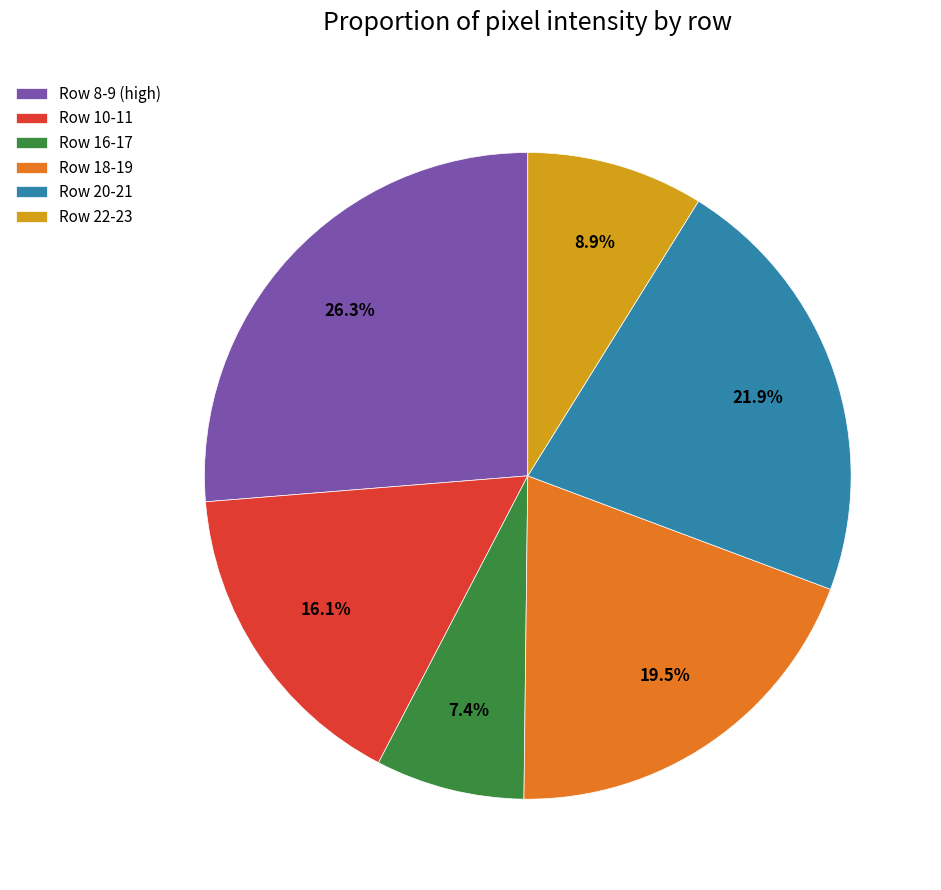

Which slice is the largest?

Row 8-9 (high)